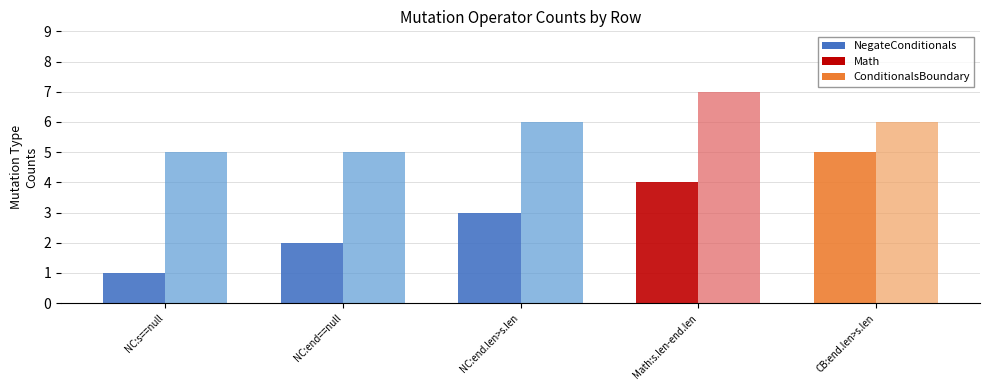

What is the maximum value shown in the chart?

7